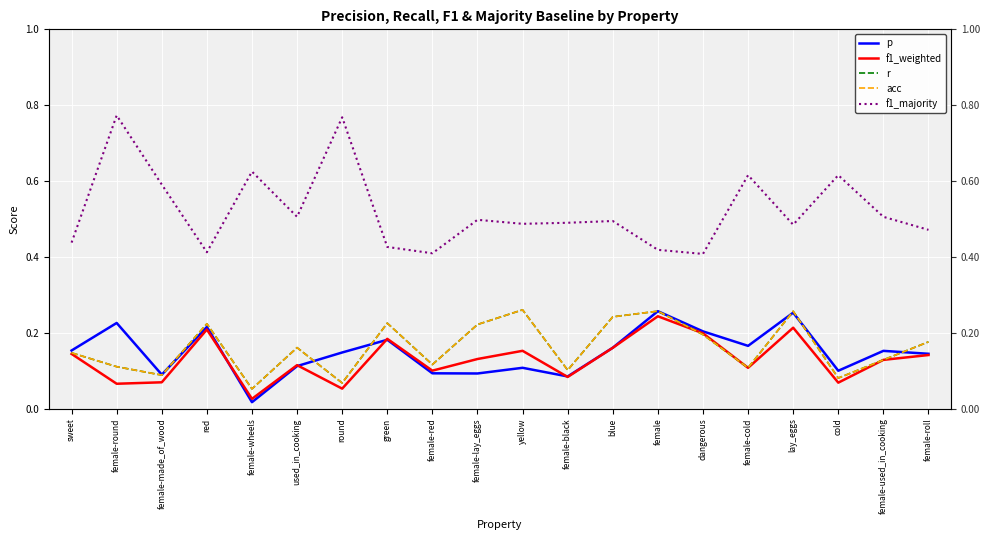

Reading left to right, what are all the values shown in this chart?

p: 0.2	0.2	0.1	0.2	0.0	0.1	0.1	0.2	0.1	0.1	0.1	0.1	0.2	0.3	0.2	0.2	0.3	0.1	0.2	0.1
f1_weighted: 0.1	0.1	0.1	0.2	0.0	0.1	0.1	0.2	0.1	0.1	0.2	0.1	0.2	0.2	0.2	0.1	0.2	0.1	0.1	0.1
r: 0.1	0.1	0.1	0.2	0.1	0.2	0.1	0.2	0.1	0.2	0.3	0.1	0.2	0.3	0.2	0.1	0.3	0.1	0.1	0.2
acc: 0.1	0.1	0.1	0.2	0.1	0.2	0.1	0.2	0.1	0.2	0.3	0.1	0.2	0.3	0.2	0.1	0.3	0.1	0.1	0.2
f1_majority: 0.4	0.8	0.6	0.4	0.6	0.5	0.8	0.4	0.4	0.5	0.5	0.5	0.5	0.4	0.4	0.6	0.5	0.6	0.5	0.5